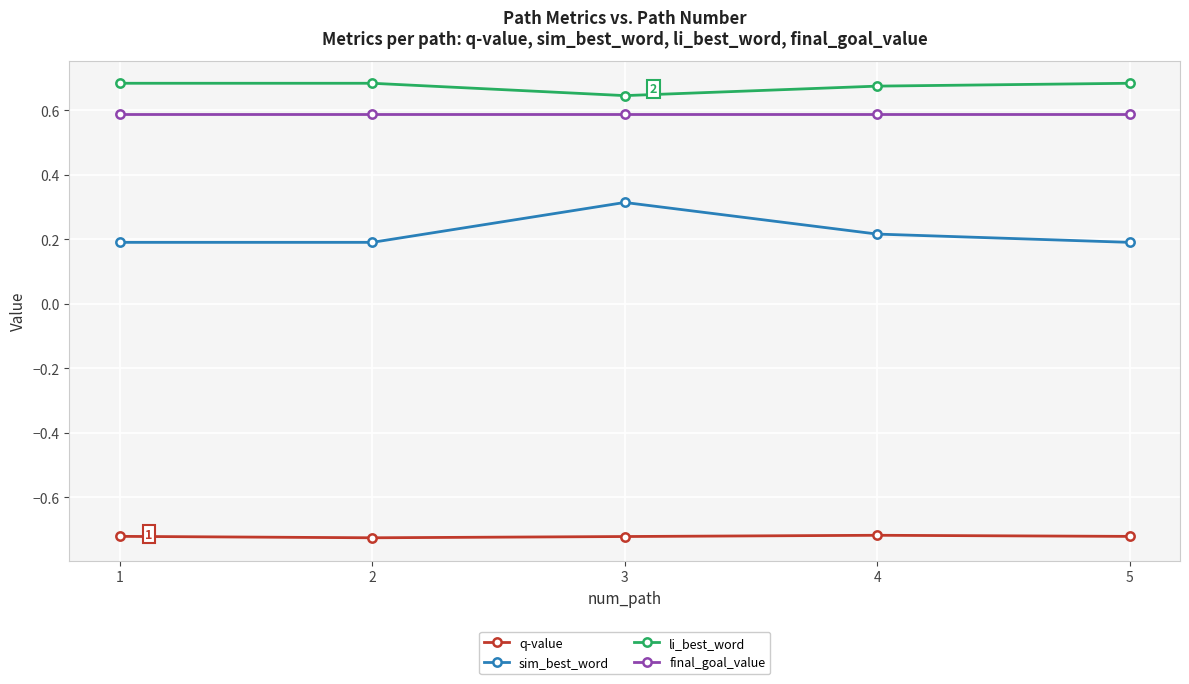

Rank the series at 3 from highest to lowest value.

li_best_word, final_goal_value, sim_best_word, q-value